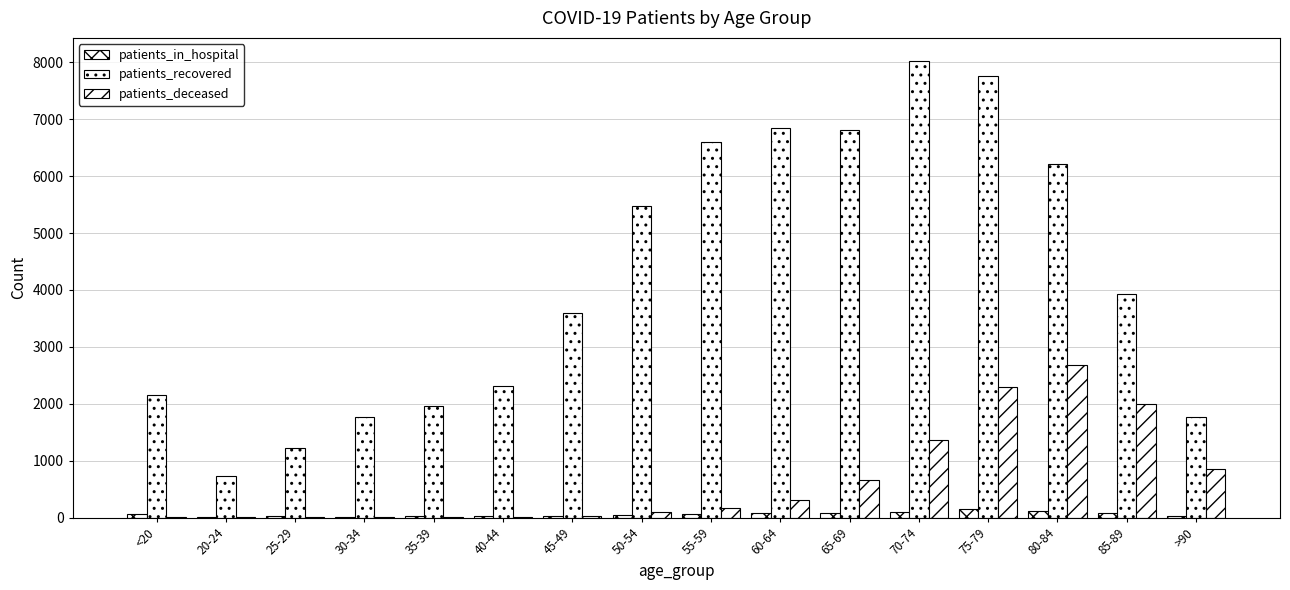

Rank the series by their maximum value, from highest to lowest.

patients_recovered, patients_deceased, patients_in_hospital